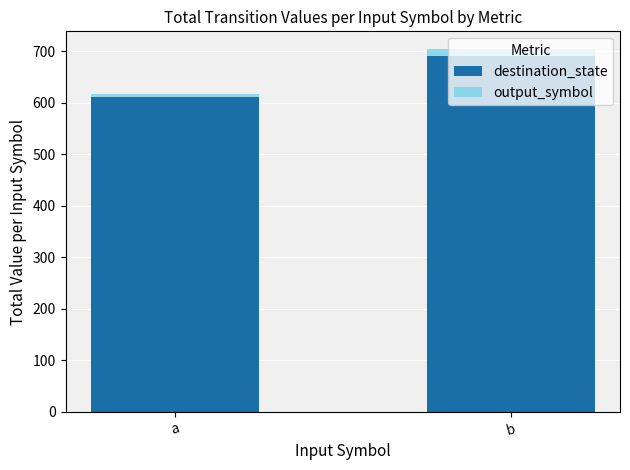

At which label does destination_state reach its peak?

b